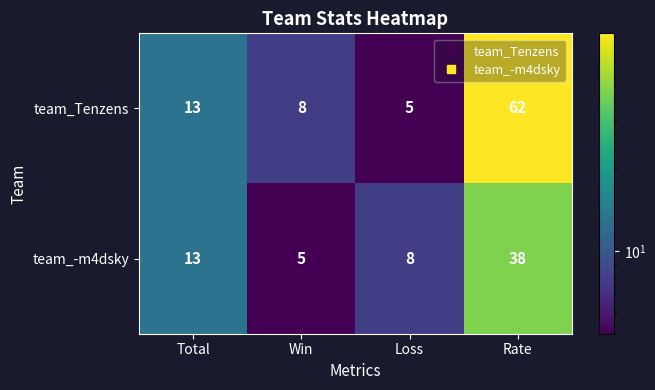

Reading left to right, what are all the values shown in this chart?

team_Tenzens: 13	8	5	62
team_-m4dsky: 13	5	8	38